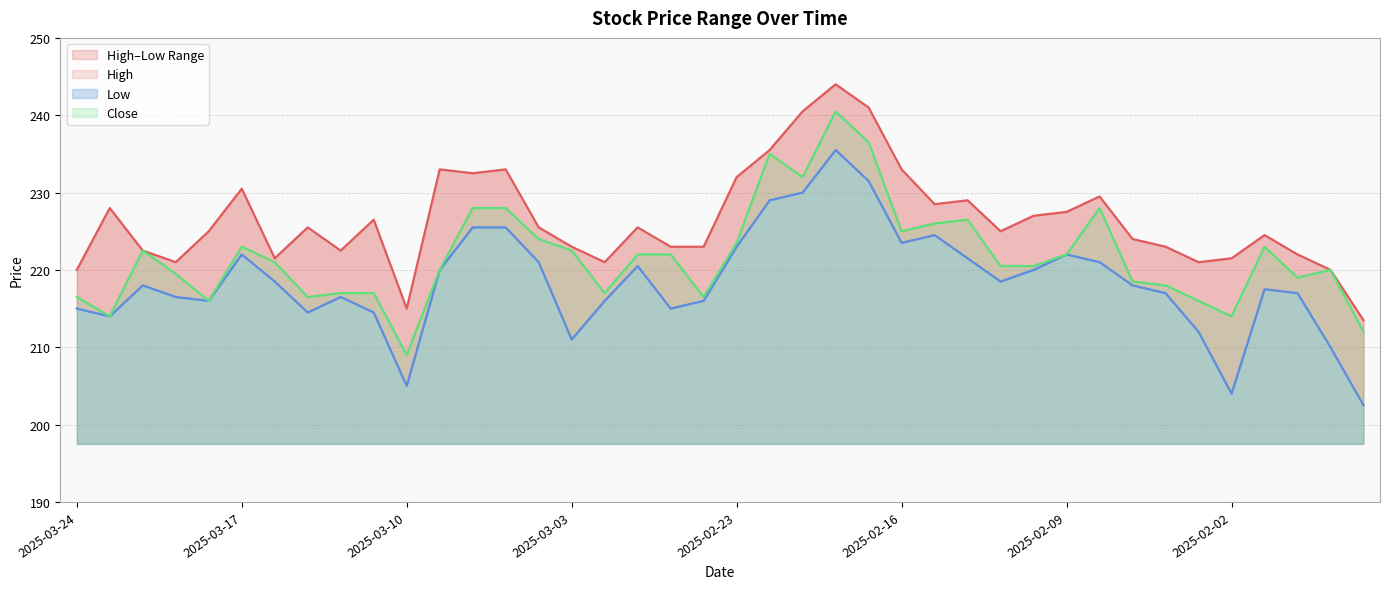

What is the sum of the Low values at 2025-03-11 and 2025-01-16?

417.0